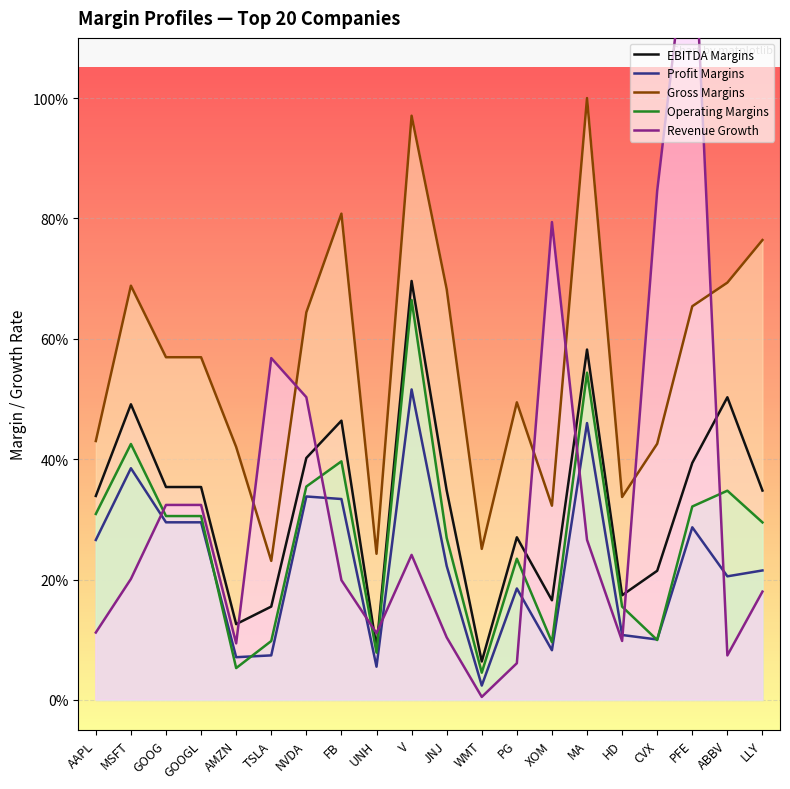

Which series changed the most between AMZN and PG?

Operating Margins